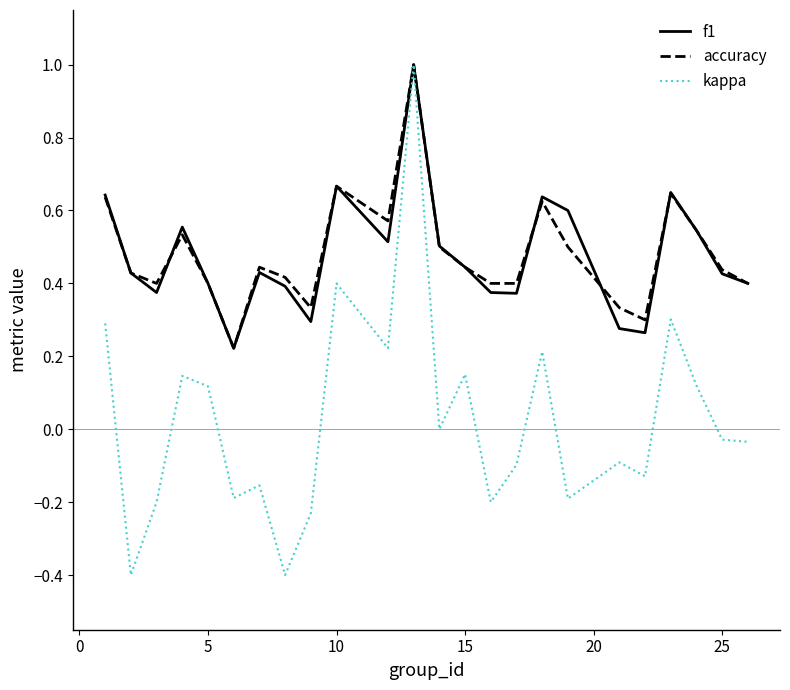

Which series has the widest spread of values?

kappa